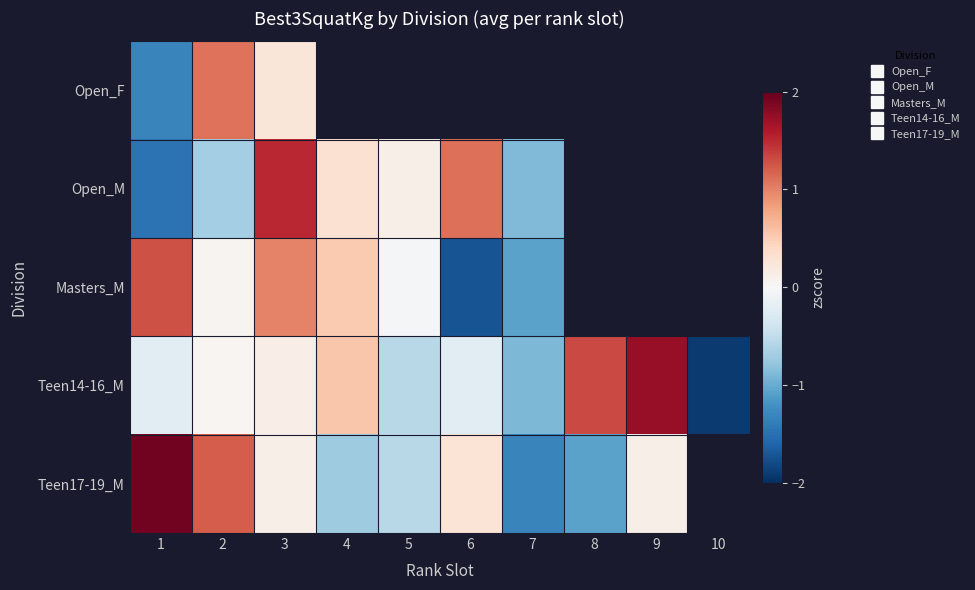

At how many categories does at least one series exceed -1?

9